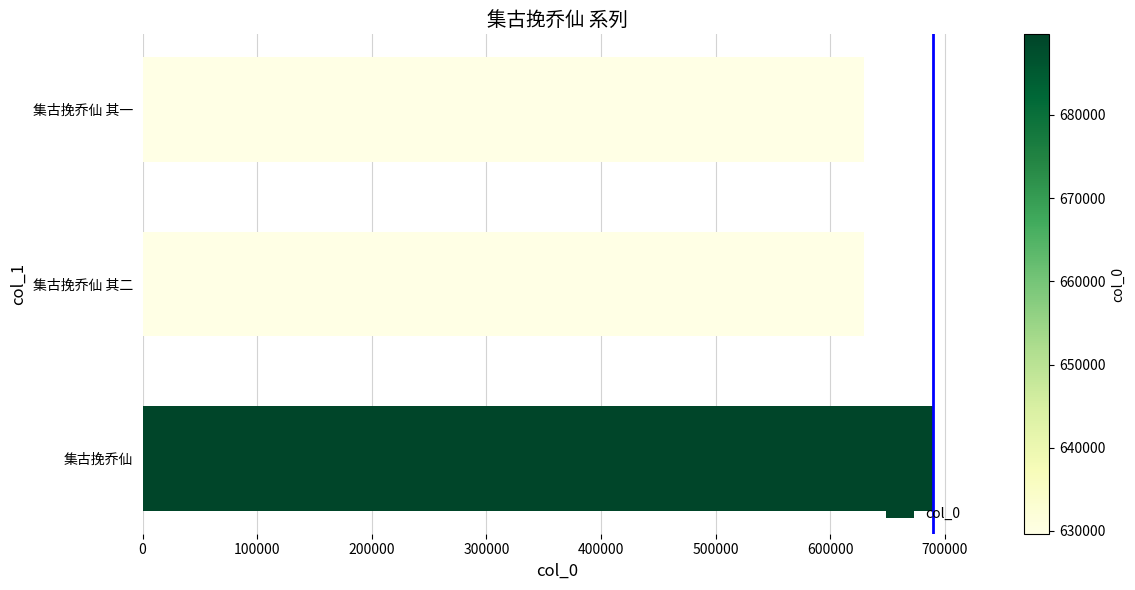

What value does the data have at 集古挽乔仙 其一?

629667